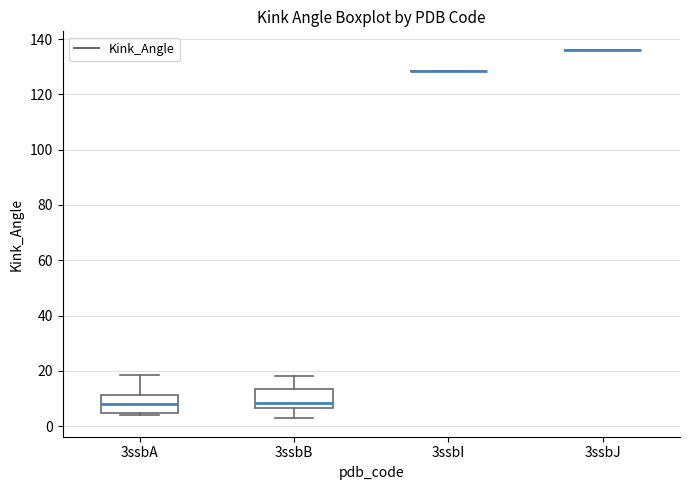

Reading left to right, transcribe this box plot: for each box, give where its median line is, the range the box spans, and where its two whiskers end, as read against the y-axis. The values are not printed on the chart, so give them approximately, as read against the axis.

3ssbA: median 8, box 4 to 12, whiskers 4 (just below the box's lower edge) to 18
3ssbB: median 8, box 6 to 14, whiskers 2 to 18
3ssbI: box collapsed to a line at 128, whiskers 128 to 128
3ssbJ: box collapsed to a line at 136, whiskers 136 to 136